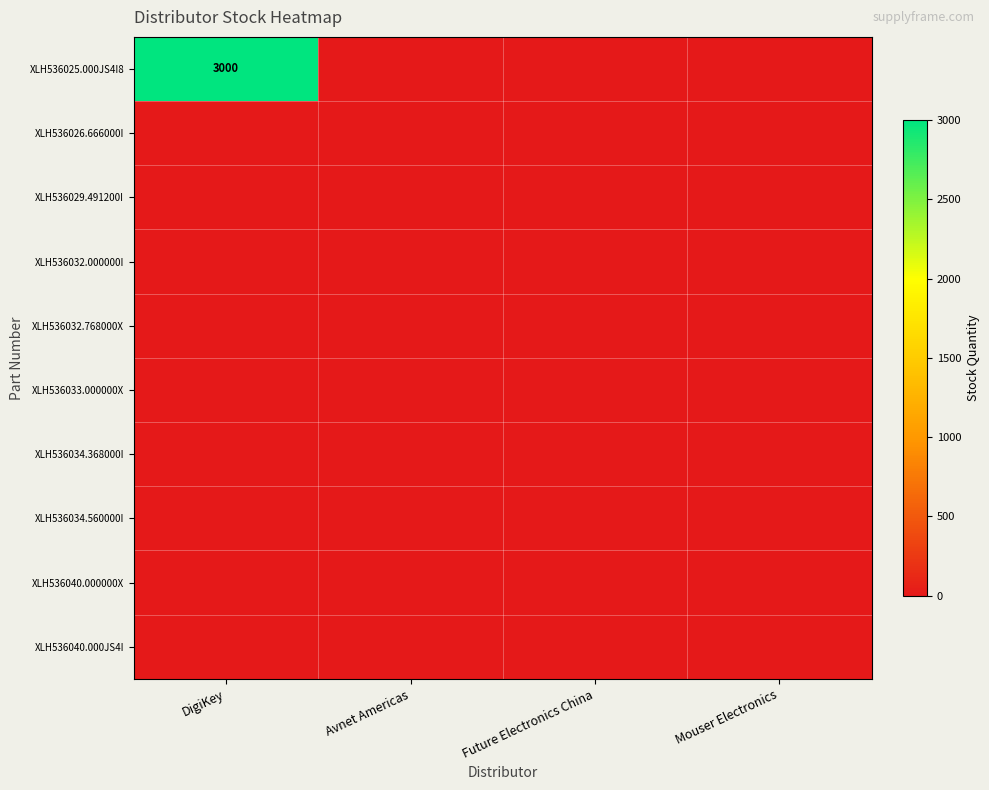

What is the maximum value shown in the chart?

3000